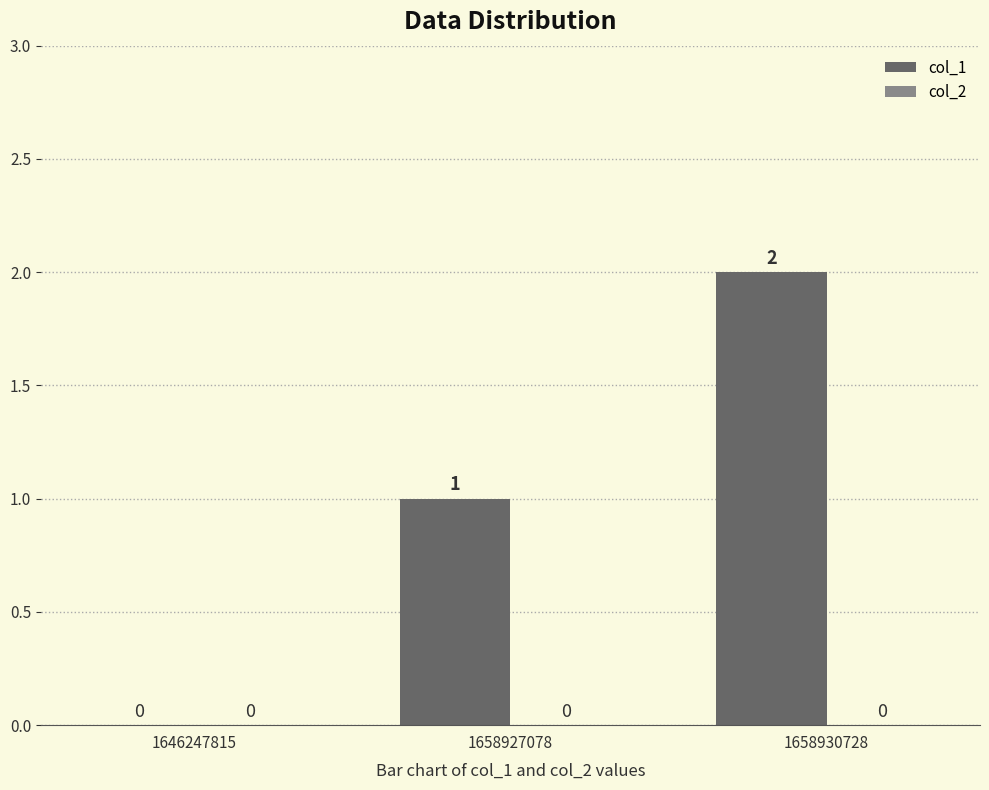

Are the bars horizontal?

No